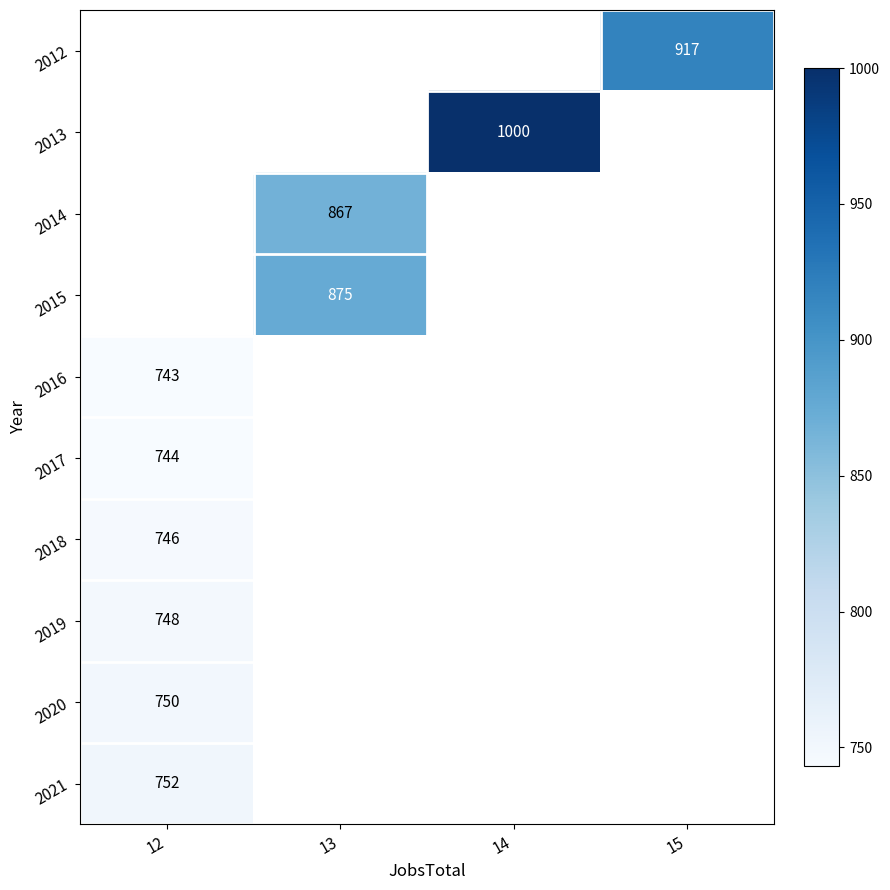

True or false: 2015 has a value of 475 at 13.

False